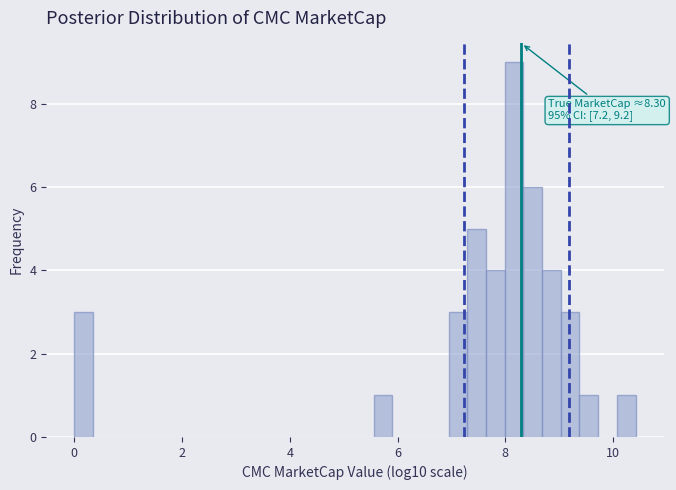

Around what value on the x-axis is the tallest bar? Give the approximate position of its centre, as read against the axis.

8.2